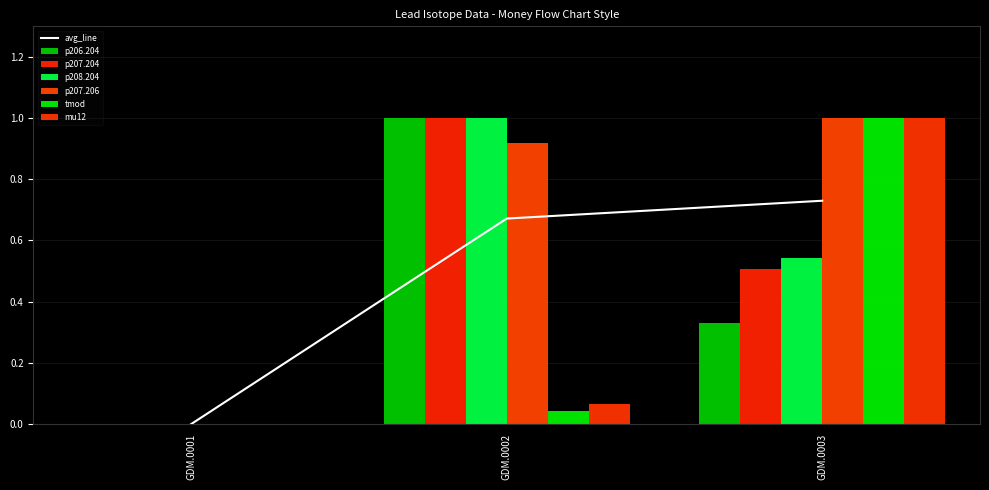

Where is p208.204 nearest to the value 0?

GDM.0001